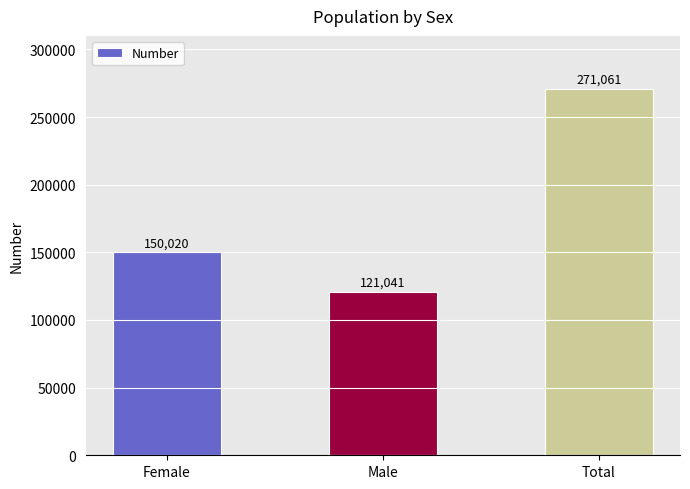

What is the smallest value displayed?

121041